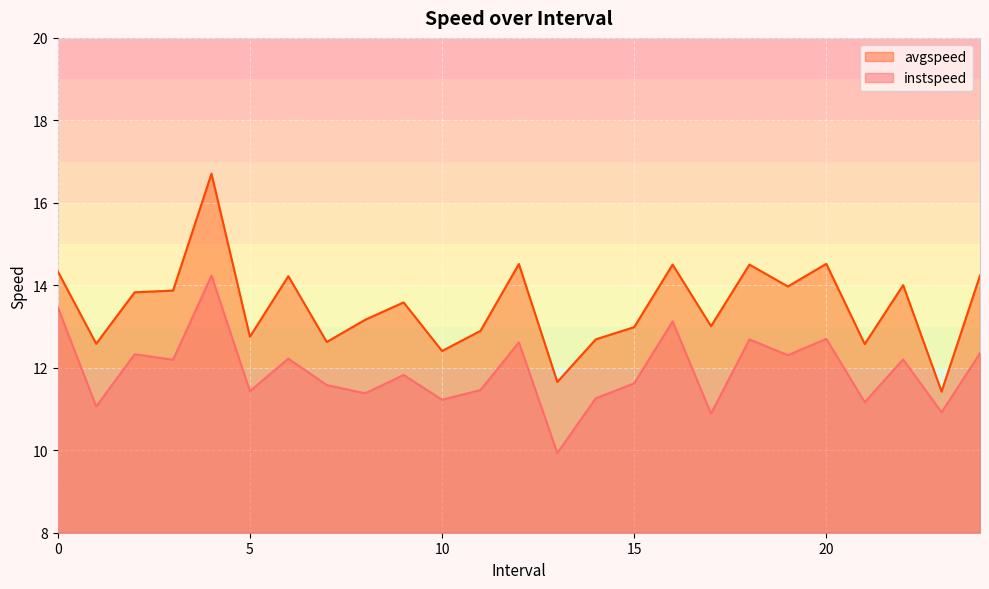

Which series has the largest total across all categories?

avgspeed